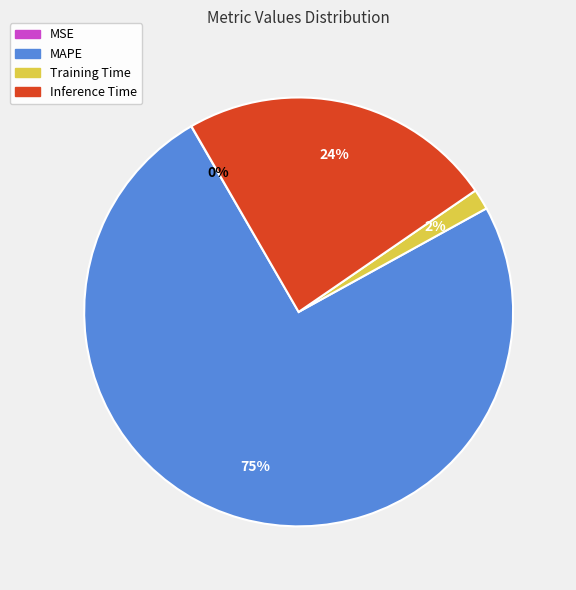

Combined, do MAPE and Inference Time account for over 50%?

Yes